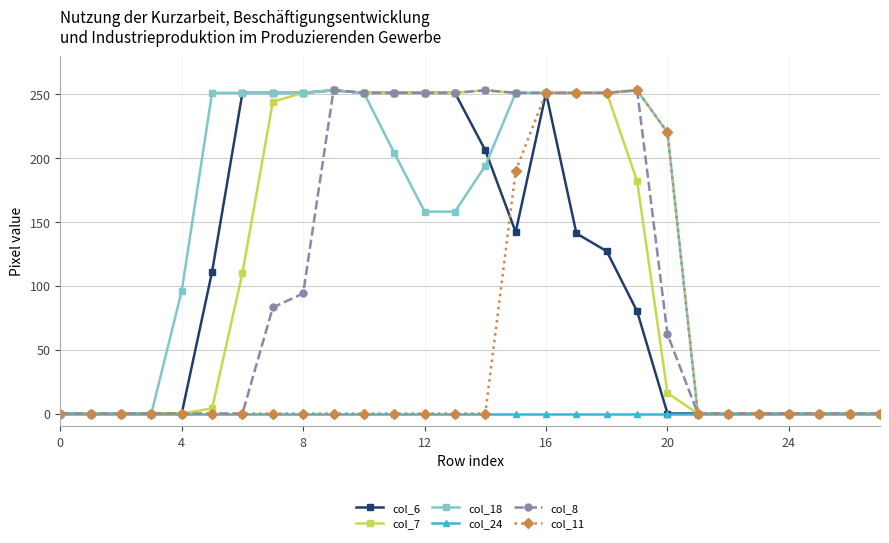

Which series has the largest total across all categories?

col_18